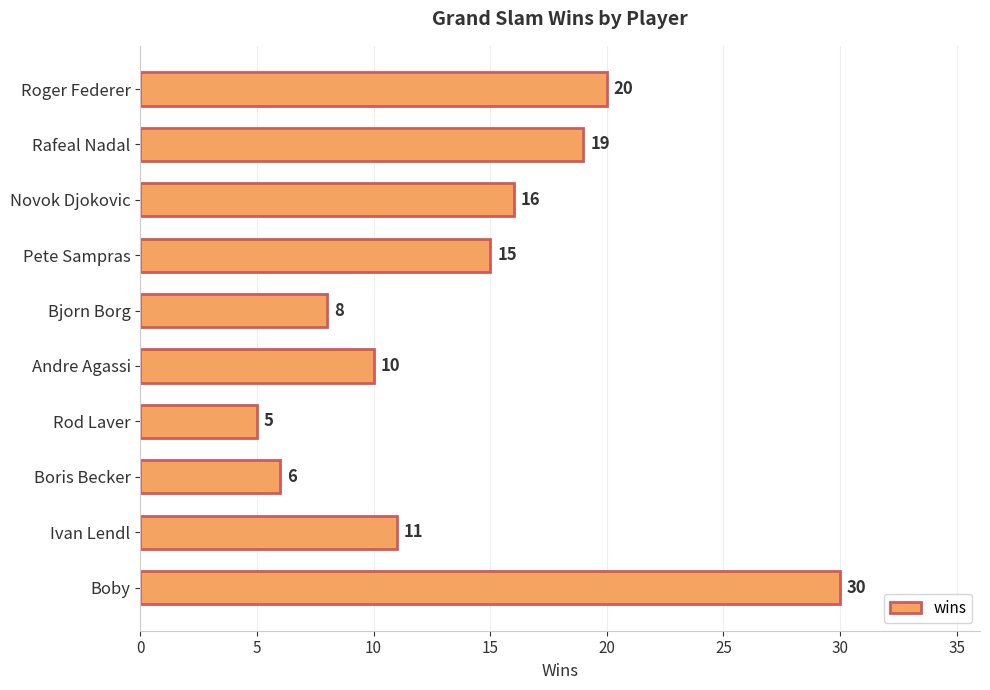

How many distinct data groups are displayed?

1